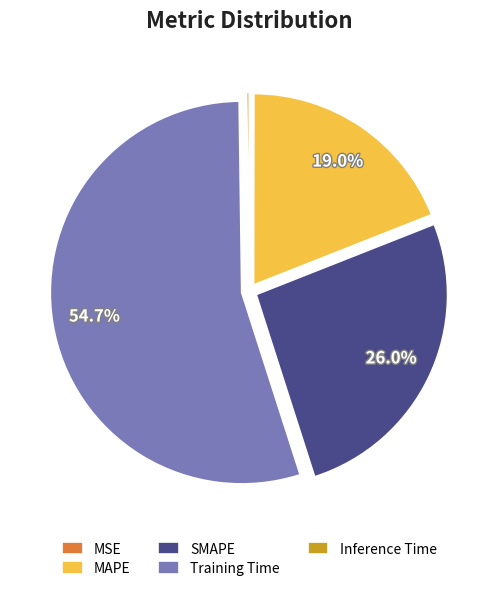

What portion of the pie excludes MAPE?

81.0%